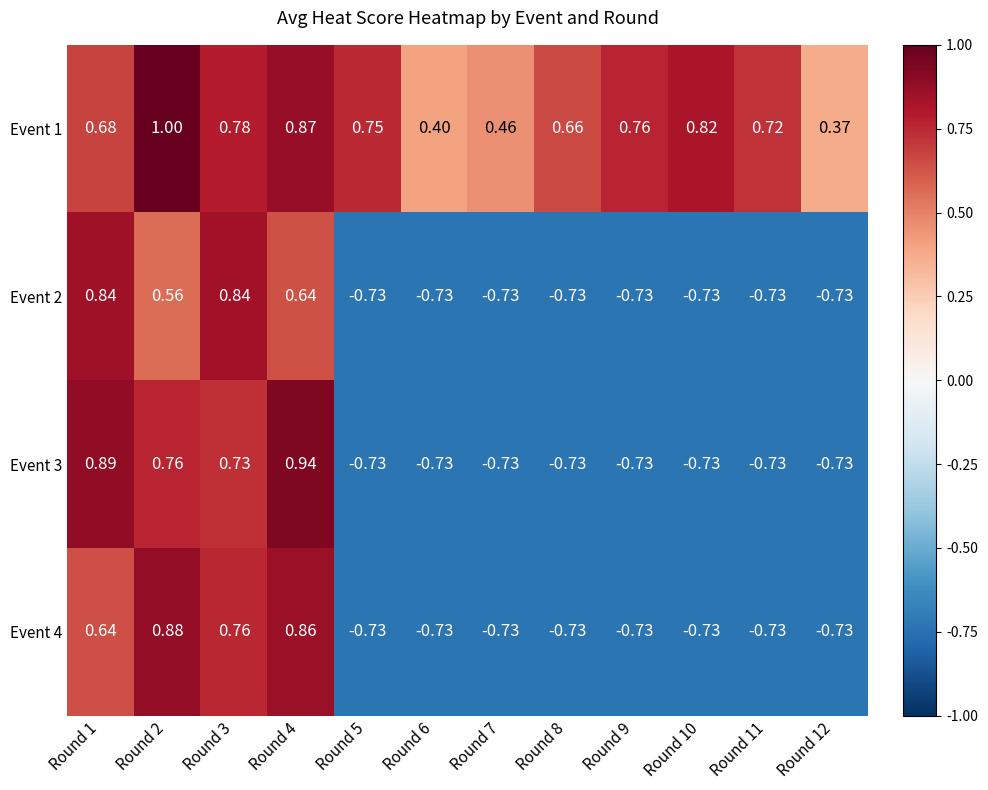

Is the value of Event 1 at Round 10 greater than the value of Event 3 at Round 6?

Yes